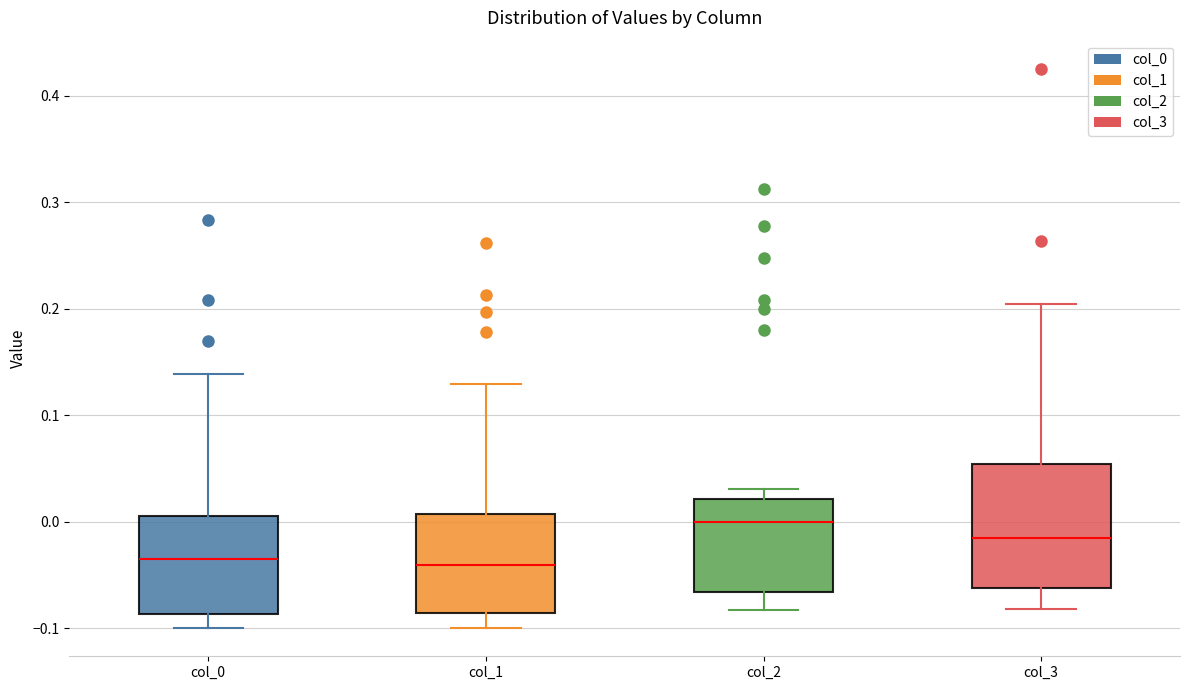

Comparing the boxes themselves (not the whiskers), which one is the tallest?

col_3